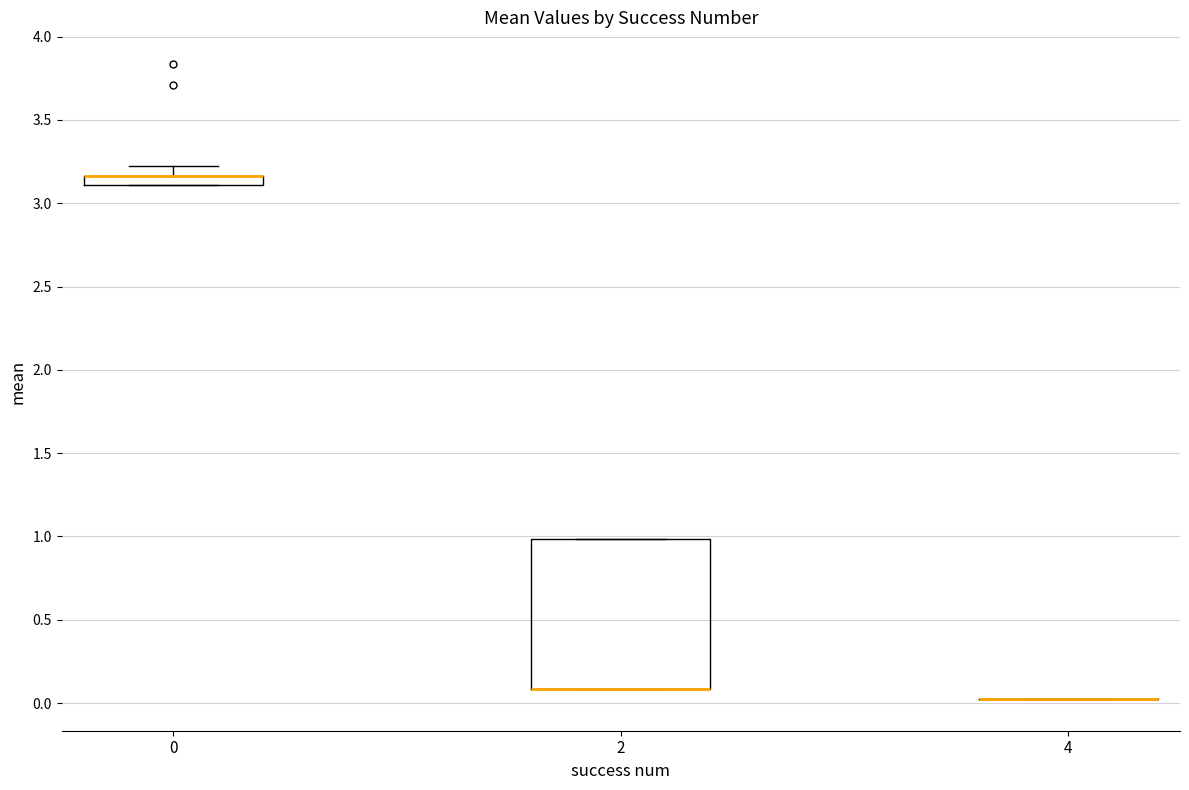

Comparing the boxes themselves (not the whiskers), which one is the tallest?

2